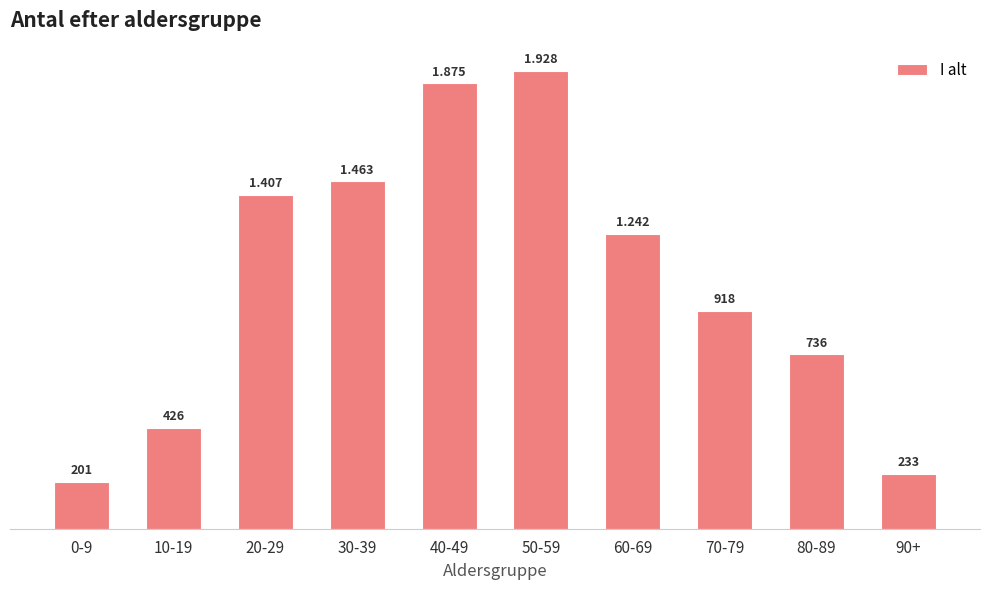

How many distinct data groups are displayed?

1